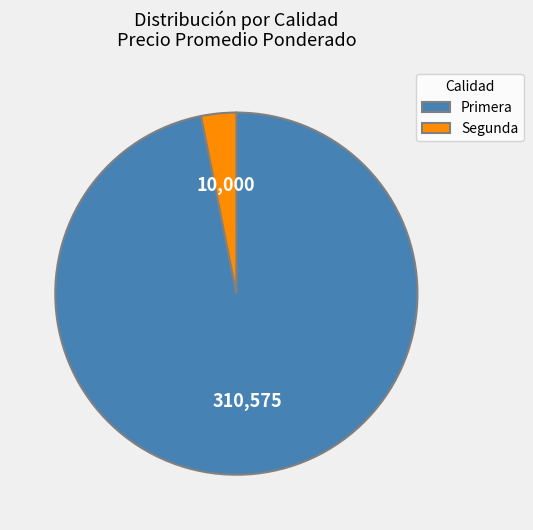

Is it true that Segunda is 3% of the pie?

True